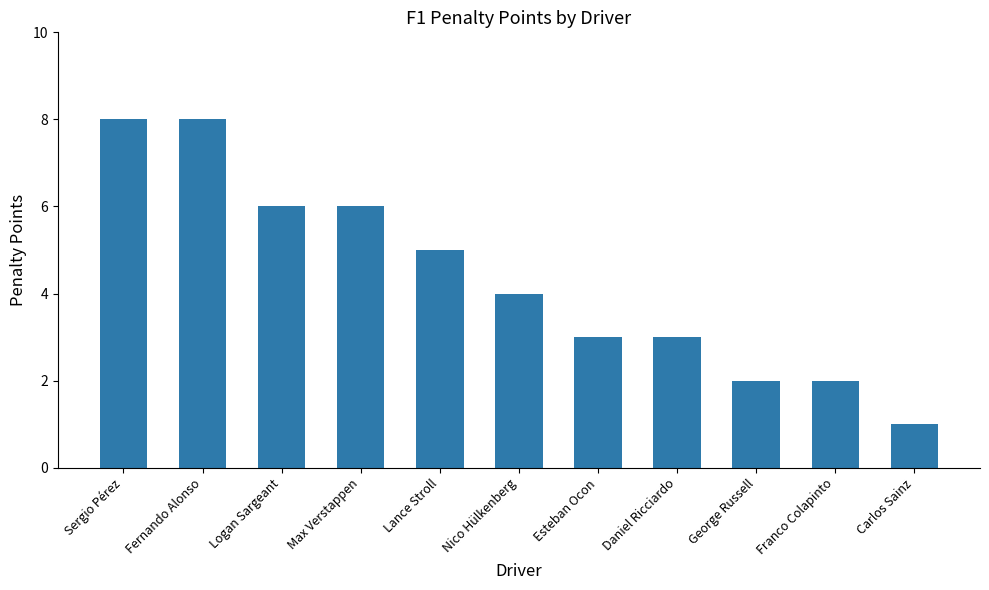

What is the smallest value displayed?

1